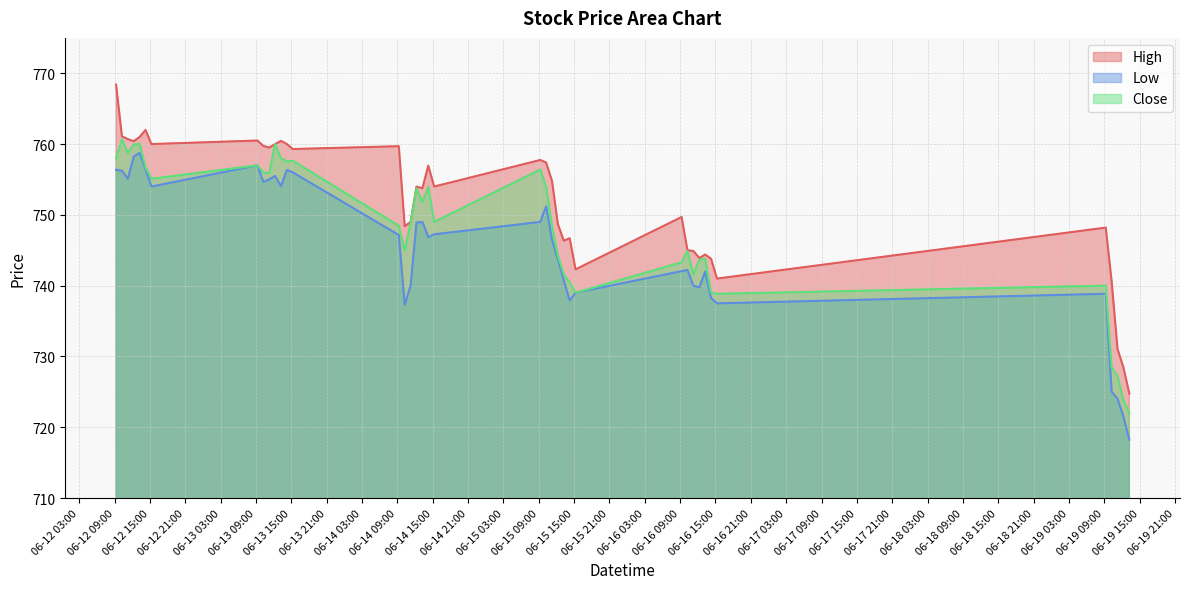

Does the chart display data point markers on the line(s)?

No